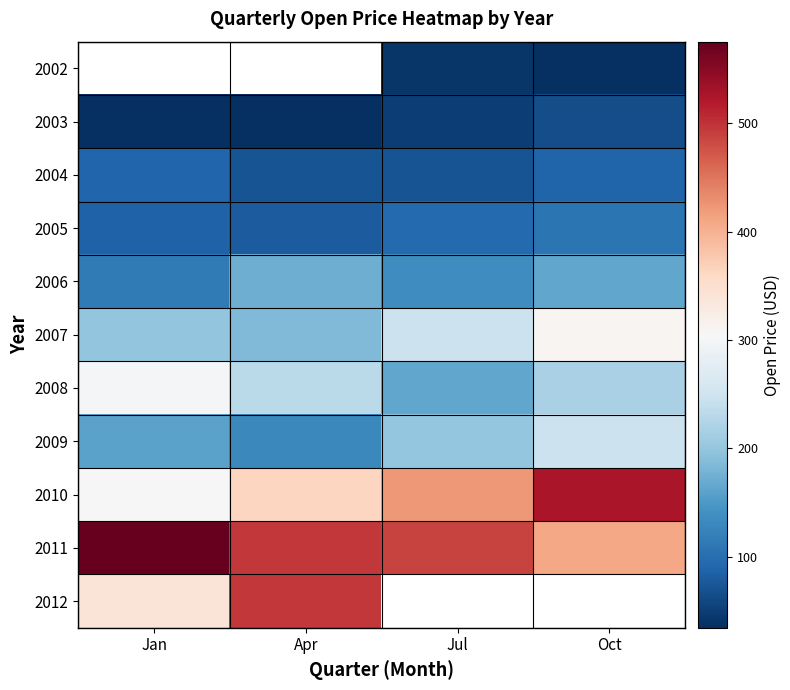

What is the difference between the highest and lowest values at Jul?

446.3